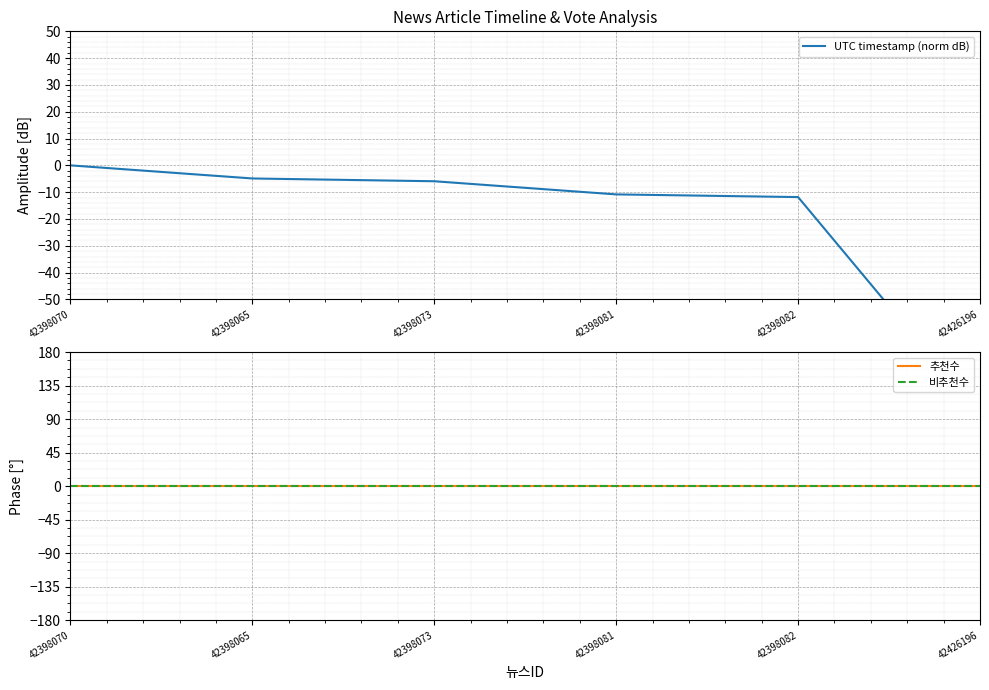

Is it true that UTC timestamp (norm dB) equals -93.2 at 42426196?

True